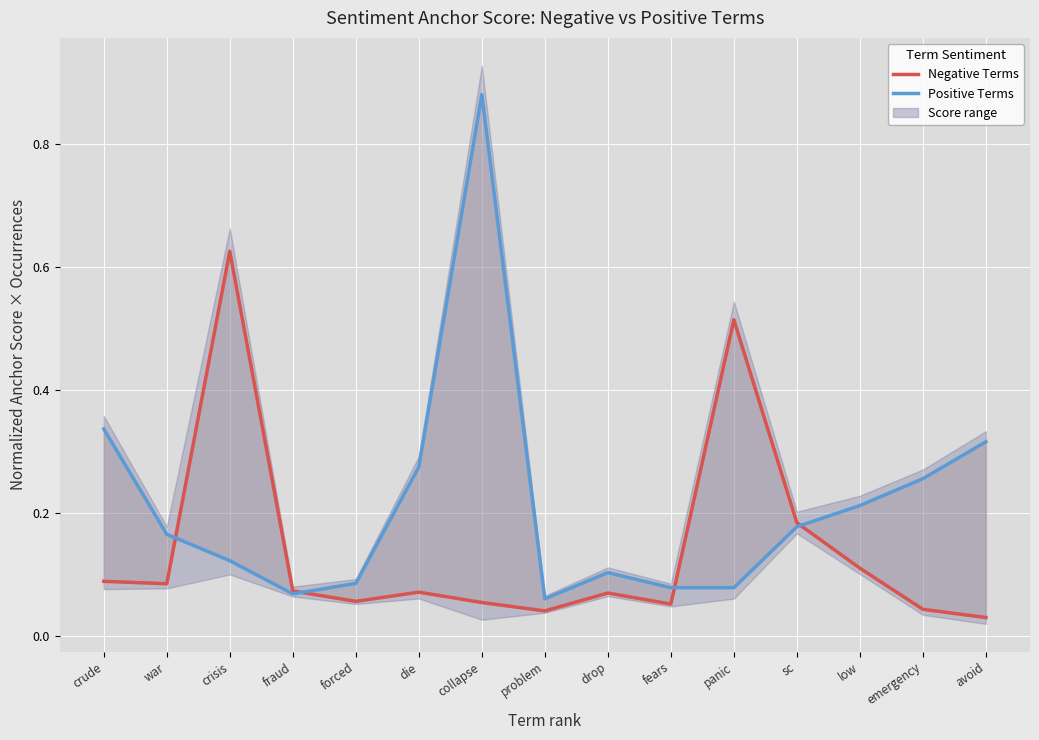

Does the chart display data point markers on the line(s)?

No